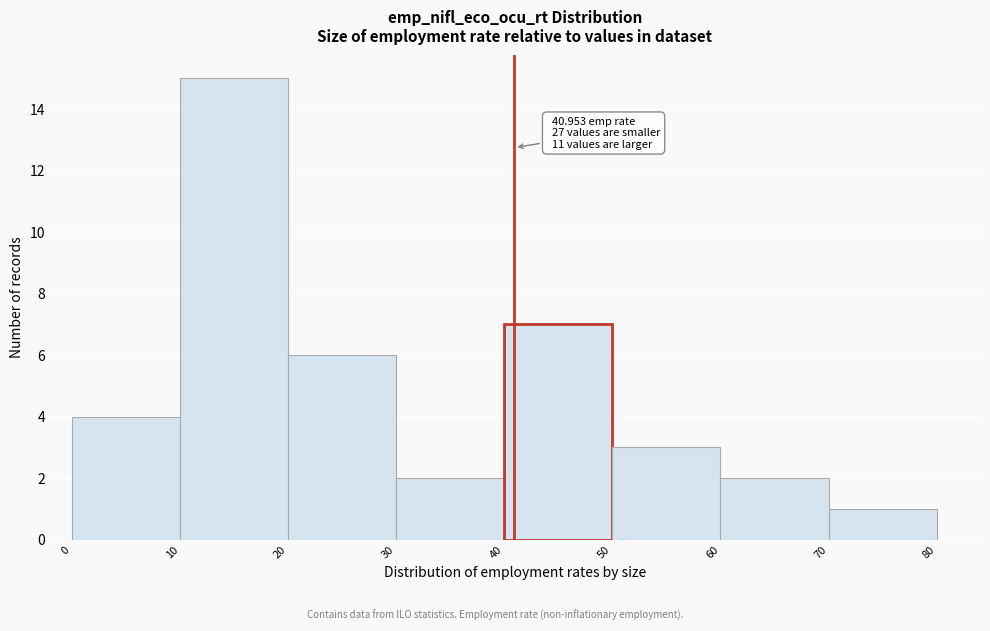

Which range on the x-axis has the tallest bar?

10 to 20